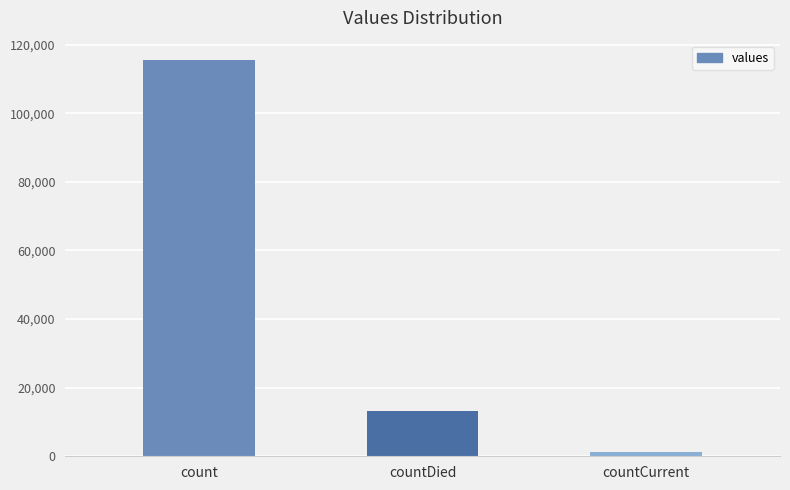

What is the difference between the values at countCurrent and countDied?

11960